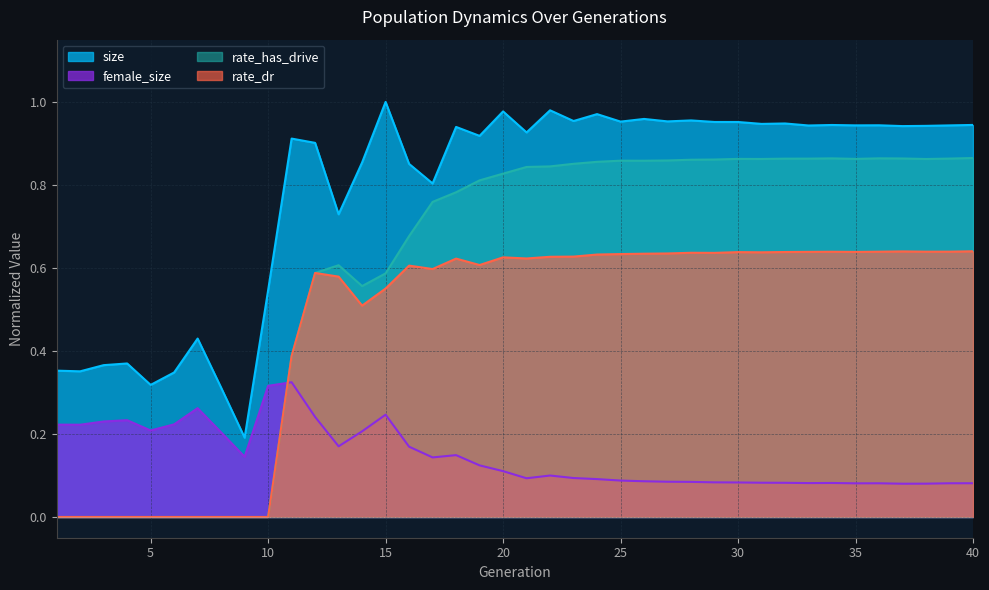

At which label does rate_dr reach its peak?

40